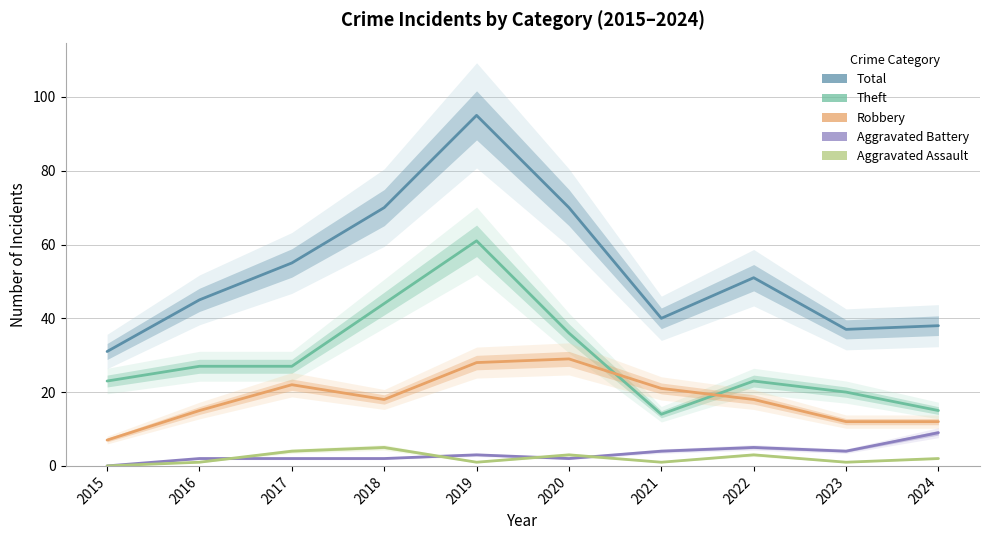

Reading left to right, transcribe all the data shown in this chart.

Theft: 23	27	27	44	61	36	14	23	20	15
Robbery: 7	15	22	18	28	29	21	18	12	12
Aggravated Battery: 0	2	2	2	3	2	4	5	4	9
Aggravated Assault: 0	1	4	5	1	3	1	3	1	2
Total: 31	45	55	70	95	70	40	51	37	38